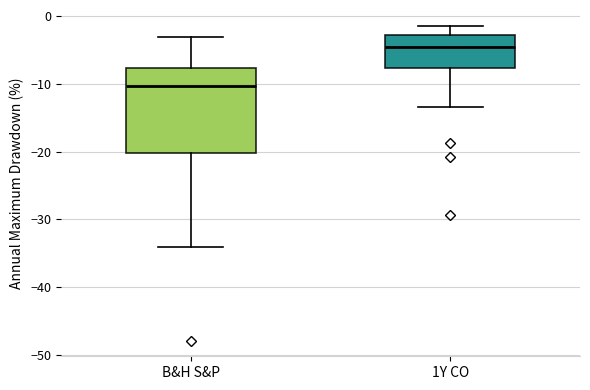

Comparing the boxes themselves (not the whiskers), which one is the tallest?

B&H S&P